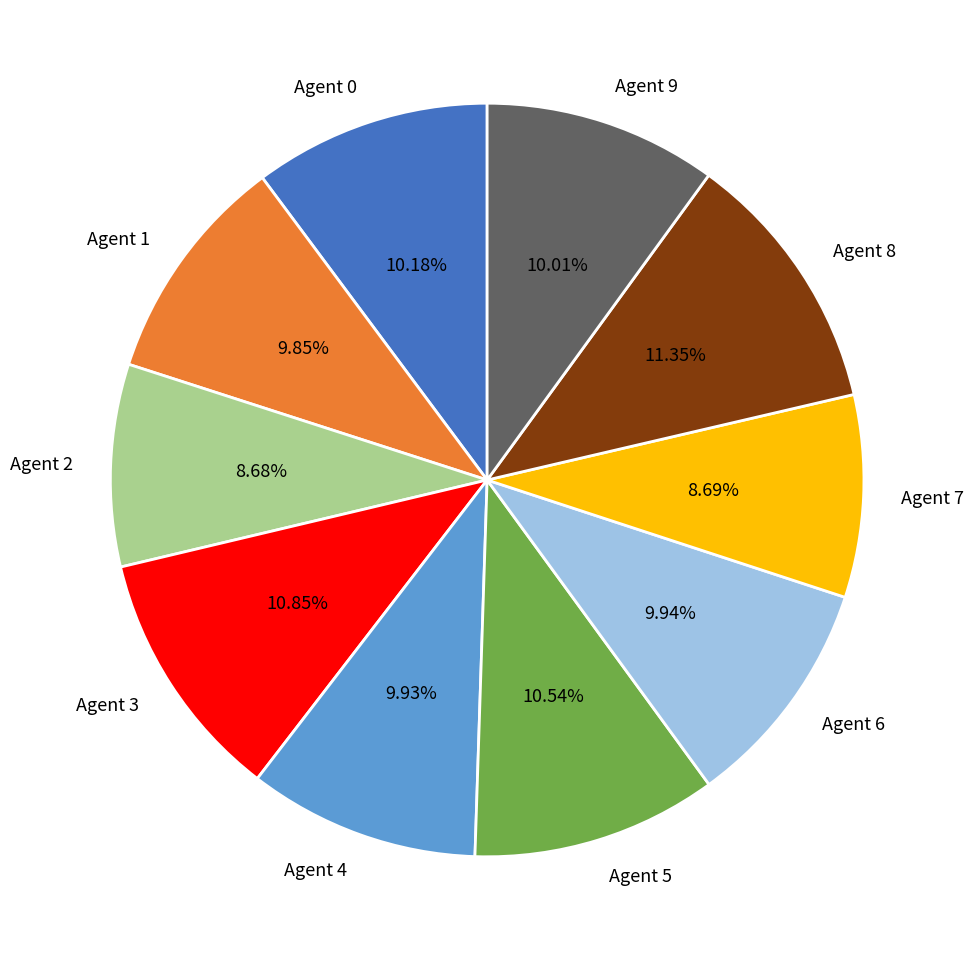

Which has a higher value, Agent 2 or Agent 3?

Agent 3